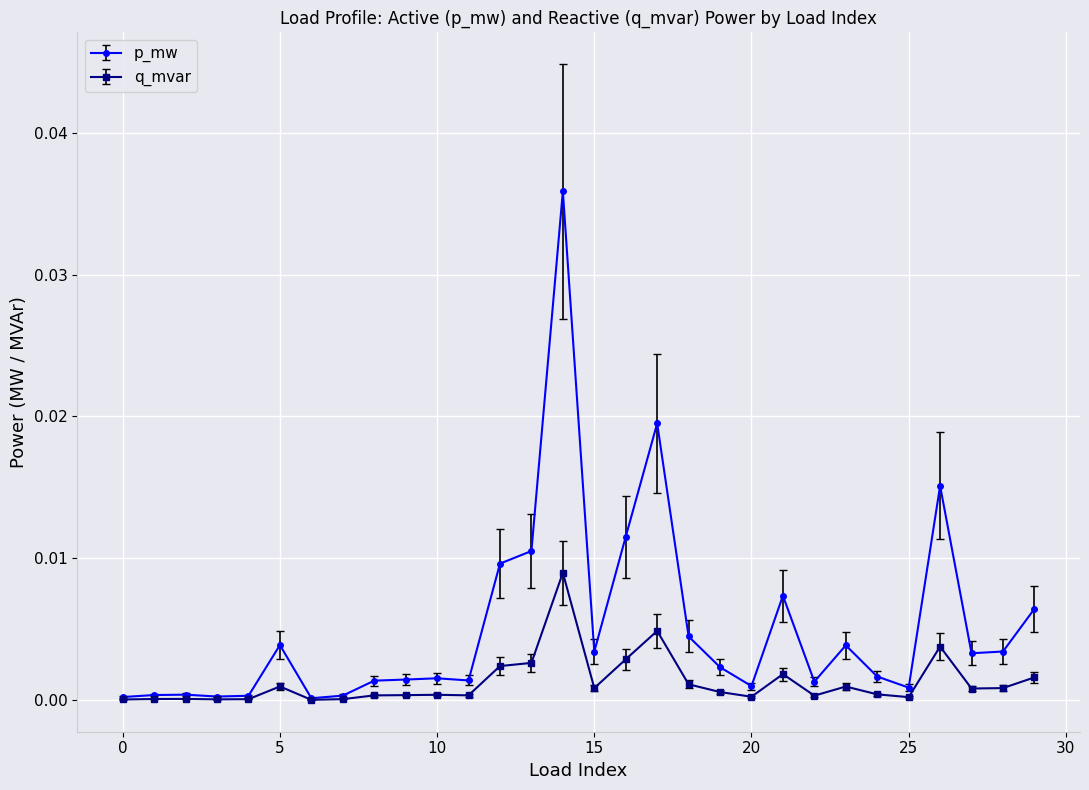

Which series has the largest total across all categories?

p_mw